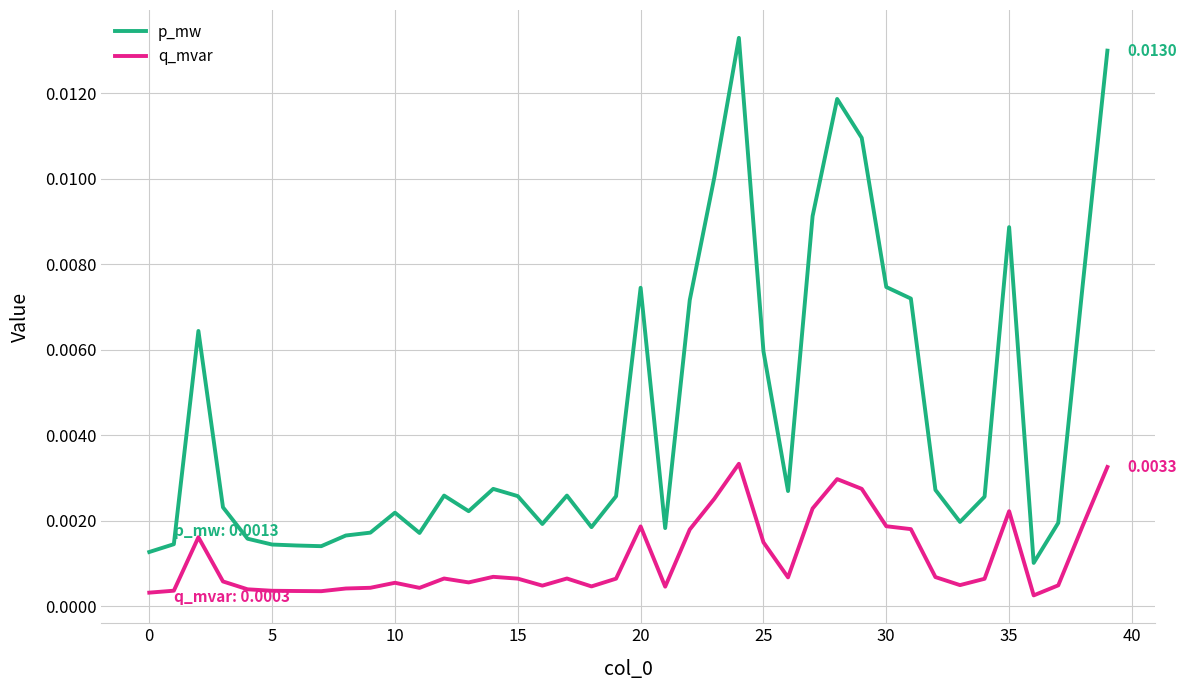

True or false: p_mw and q_mvar intersect in this chart.

False